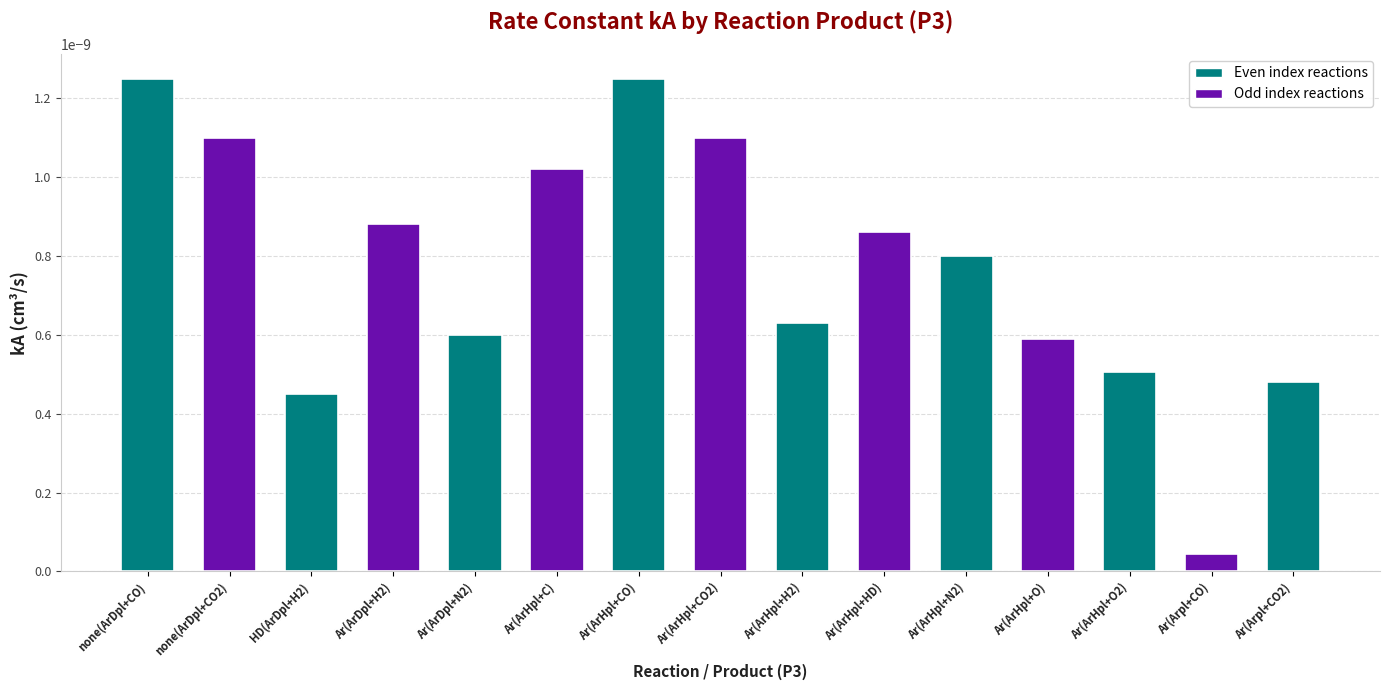

At which label is the value closest to 0?

Ar(Arpl+CO)